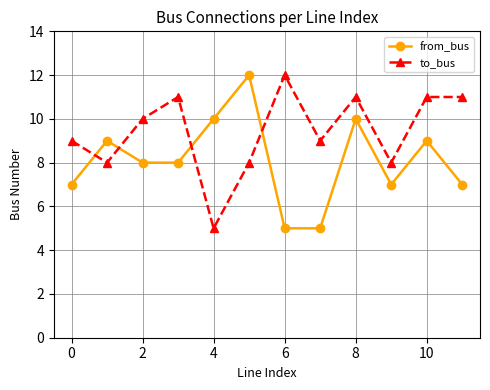

List the series in order of their overall mean, highest first.

to_bus, from_bus